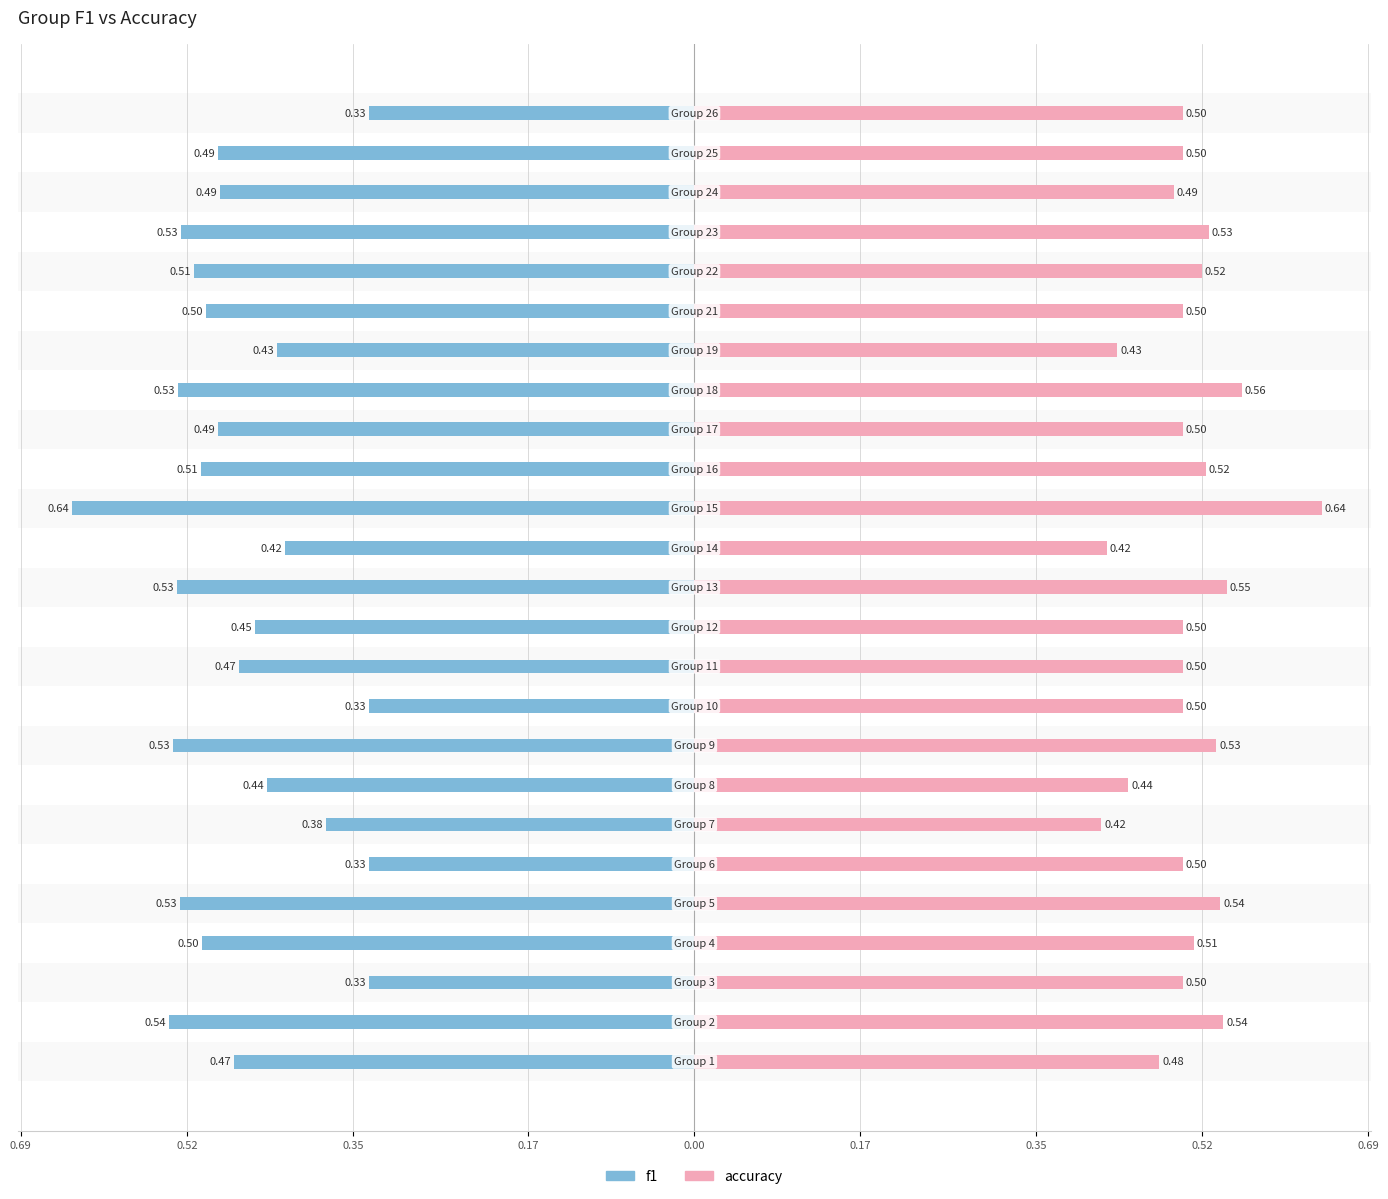

At 24, list the series in order from largest to smallest.

accuracy, f1